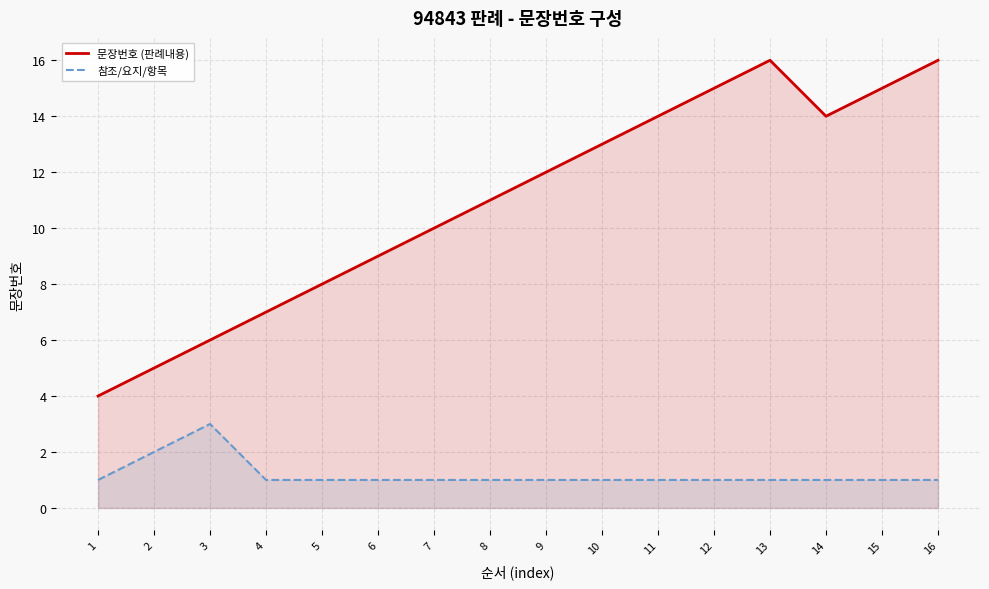

At which category does the chart reach its peak across all series?

13